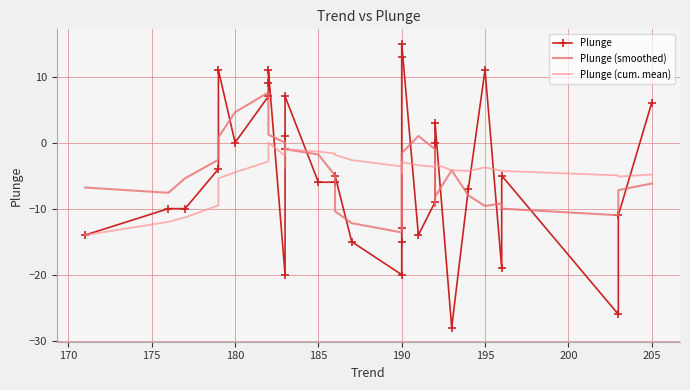

True or false: Plunge (smoothed) and Plunge cross at least once.

True